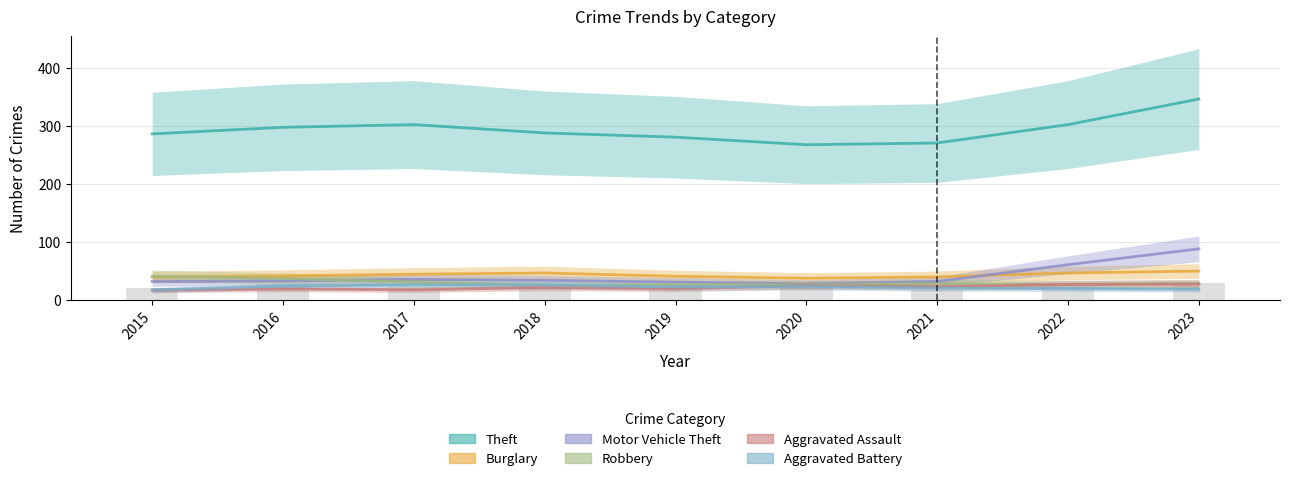

What are all the series names shown in the legend?

Theft, Burglary, Motor Vehicle Theft, Robbery, Aggravated Assault, Aggravated Battery